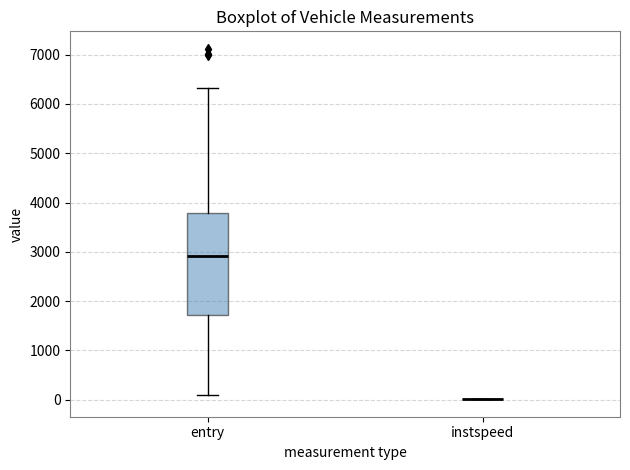

Where does the upper whisker of the box for entry end on the y-axis? The values are not printed on the chart, so give them approximately, as read against the axis.

6300